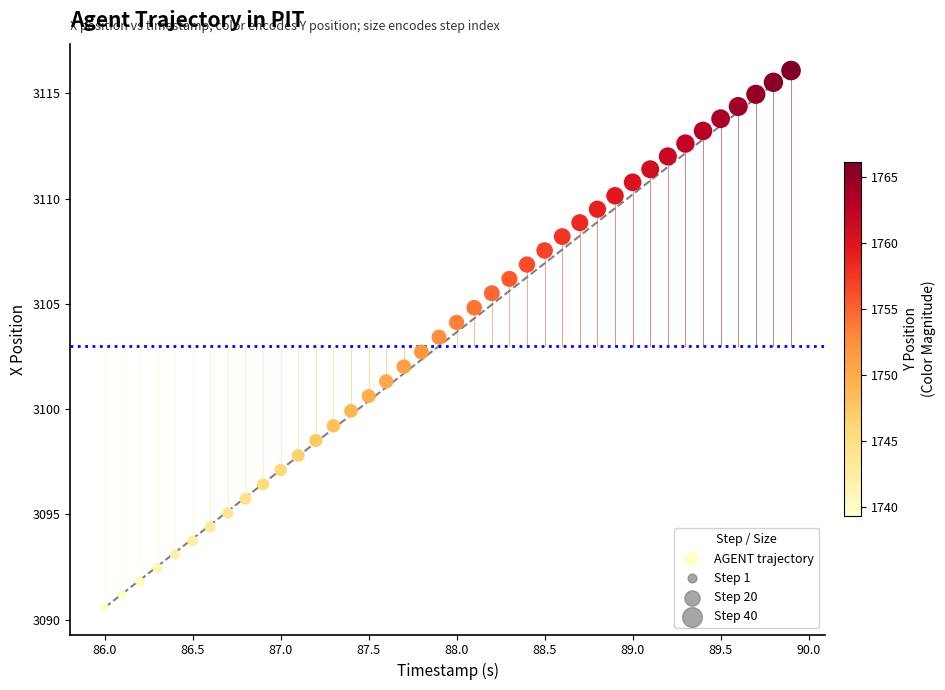

What is the range of Y values (max minus min)?

25.5